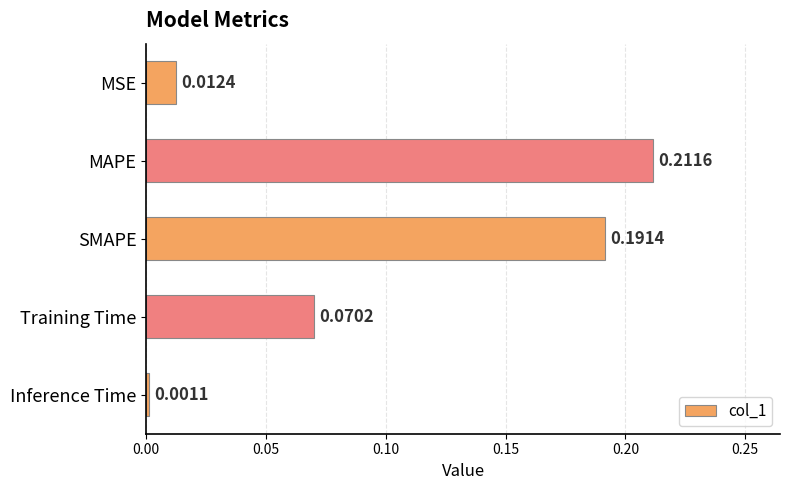

At which category does the chart reach its minimum across all series?

Inference Time